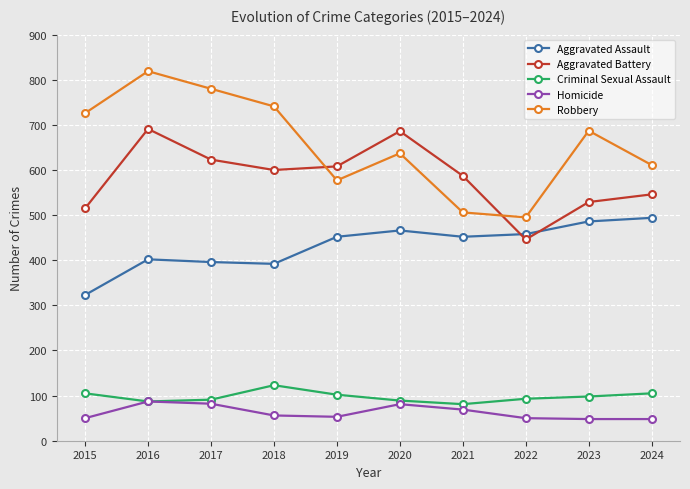

What is the value of the Aggravated Assault point at the 1st from the left?

323